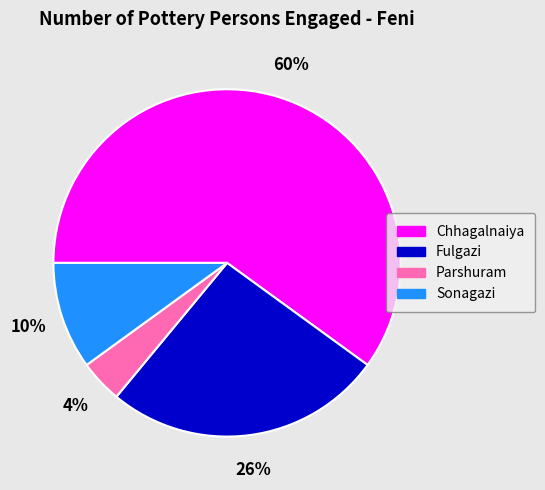

Combined, do Parshuram and Fulgazi account for over 50%?

No